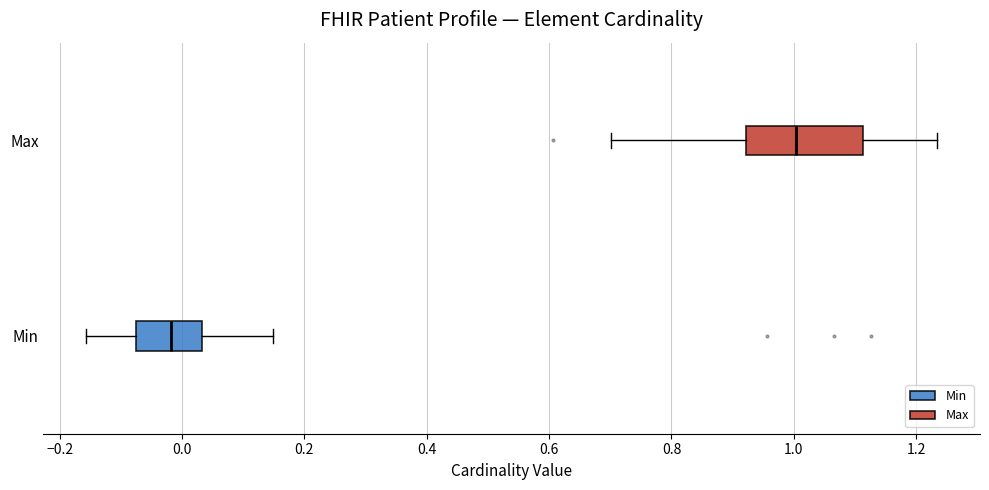

Which box's median line is the furthest to the left?

Min